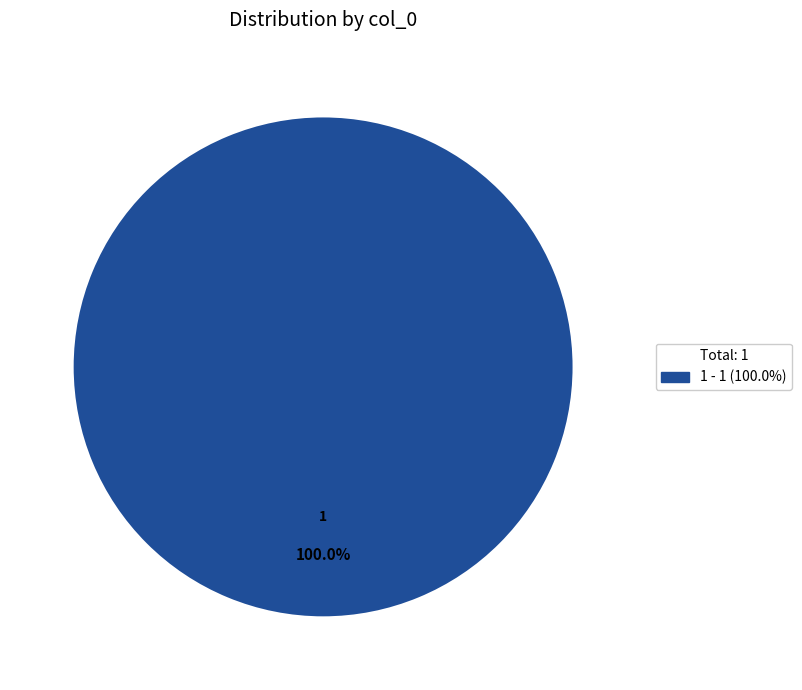

Rank the categories by value from highest to lowest.

1